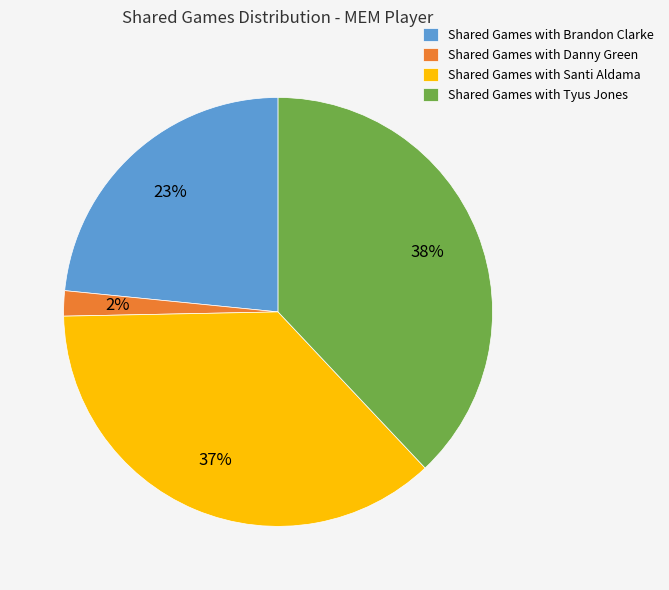

True or false: Shared Games with Tyus Jones accounts for 30% of the total.

False